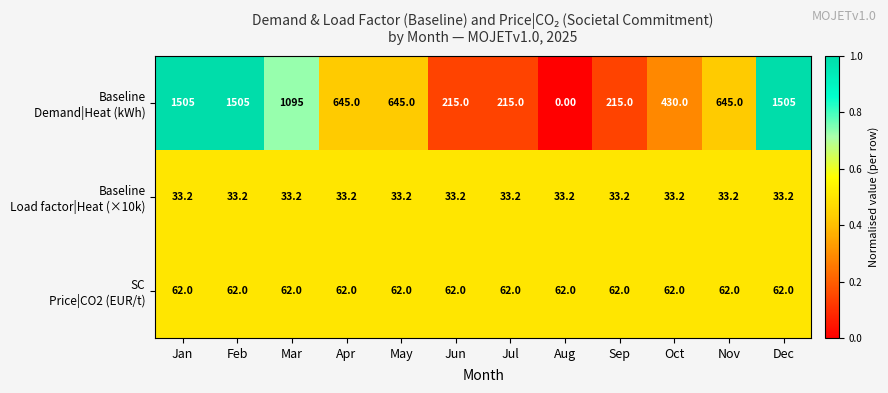

What is the total value across all series at Mar?

1190.2